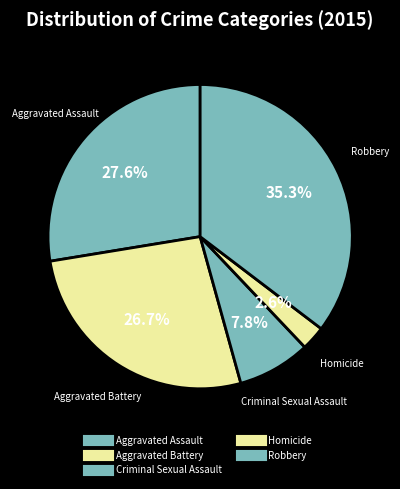

Does Aggravated Battery represent more than half of the total?

No